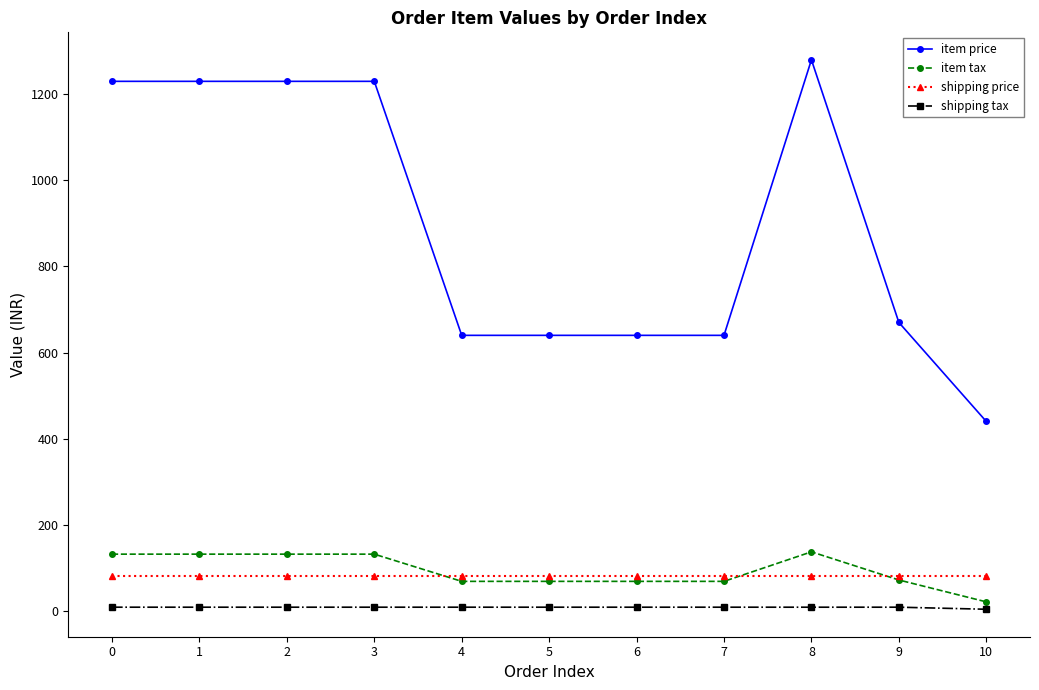

Which series changed the most between 3 and 9?

item price